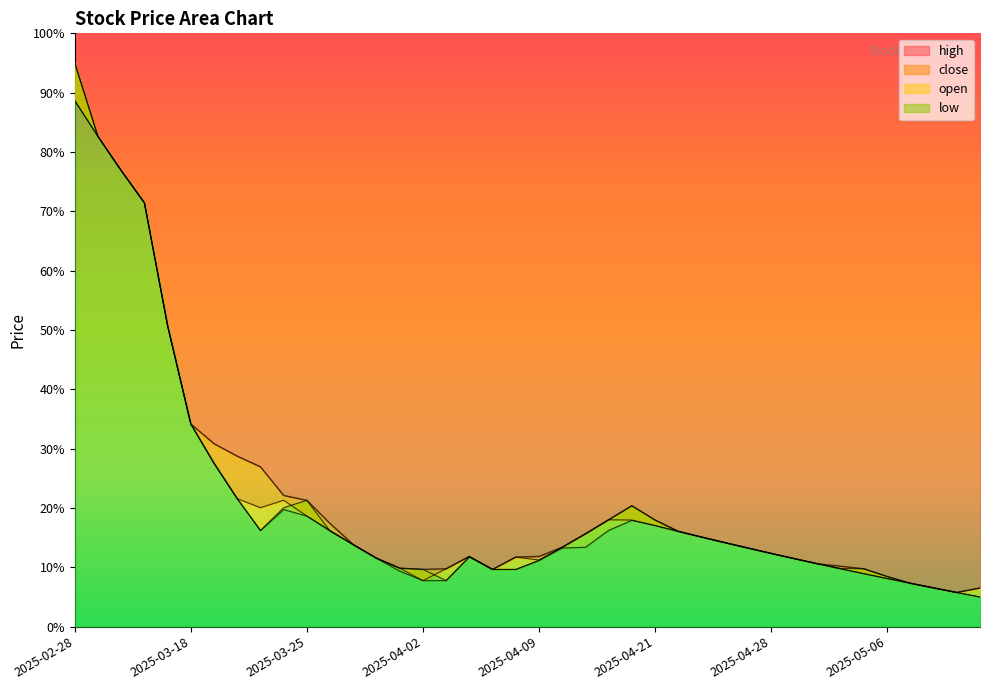

Which series has the widest spread of values?

open